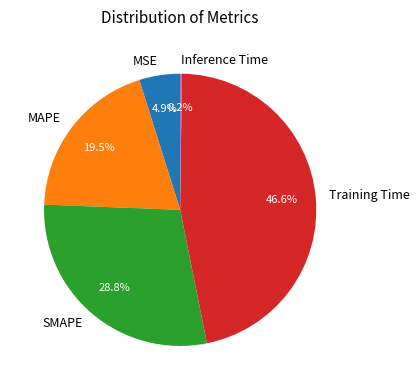

Is MSE the majority of the pie?

No